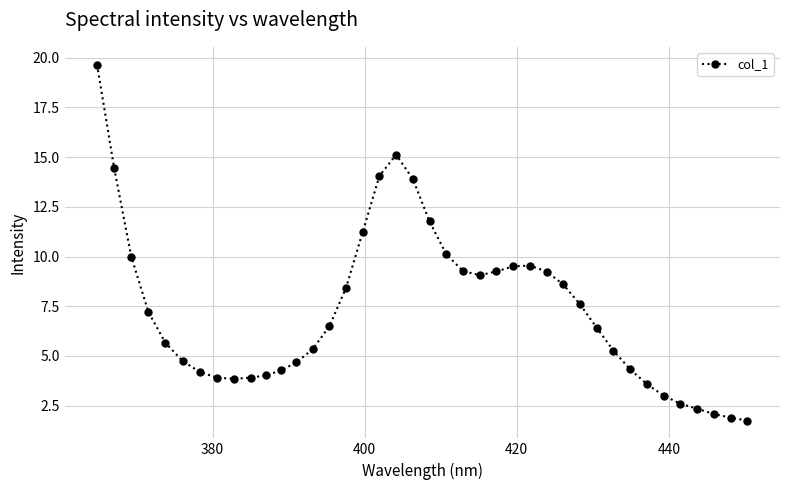

What is the difference between the second highest and second lowest values?

13.2